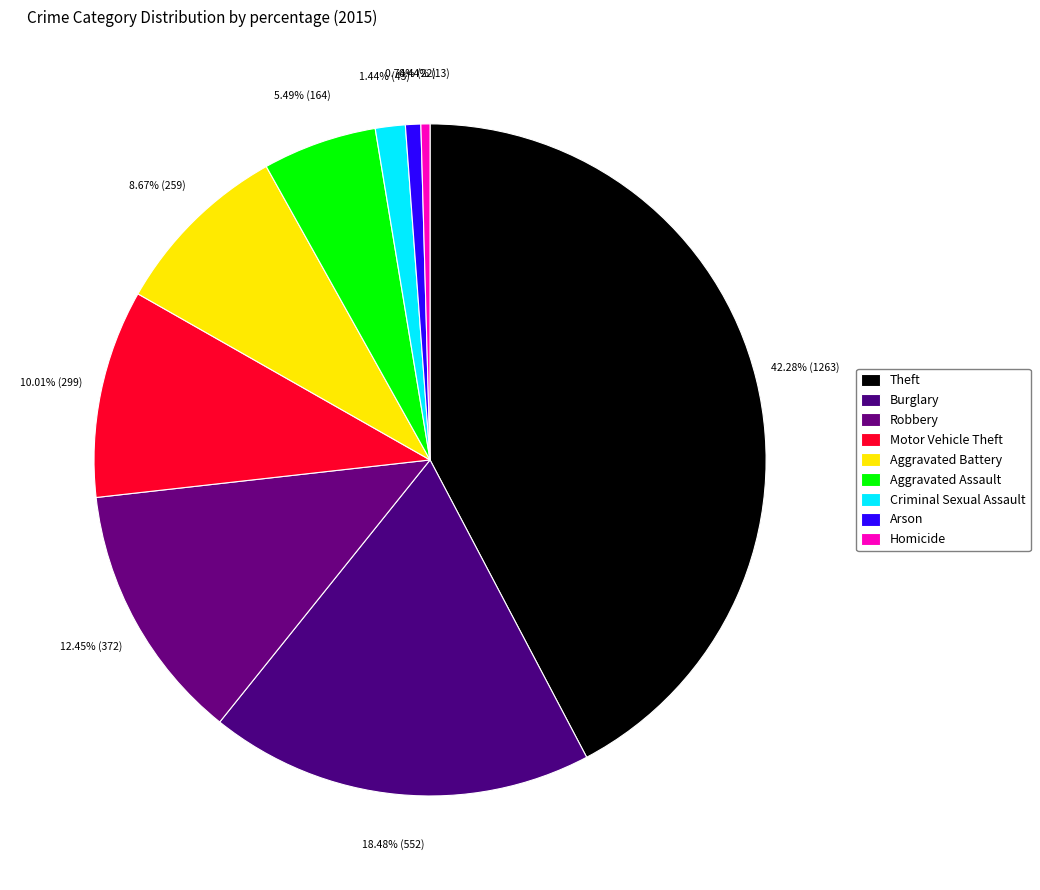

Count the number of slices in the pie.

9